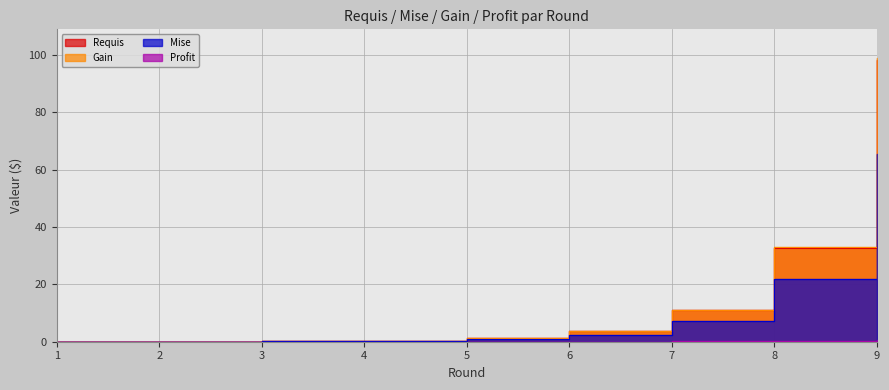

Where is Gain nearest to the value 32?

8